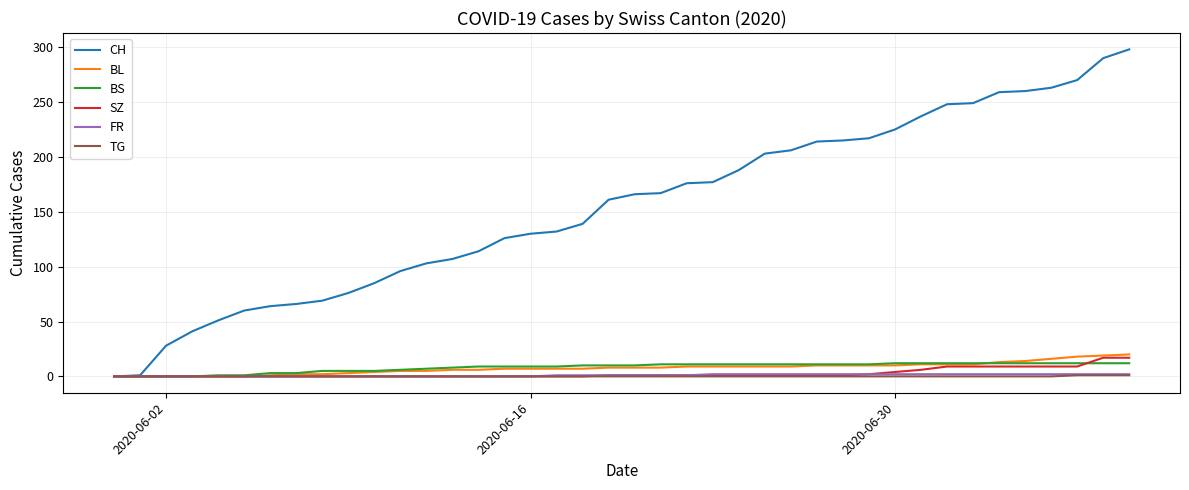

Which series has the largest total across all categories?

CH